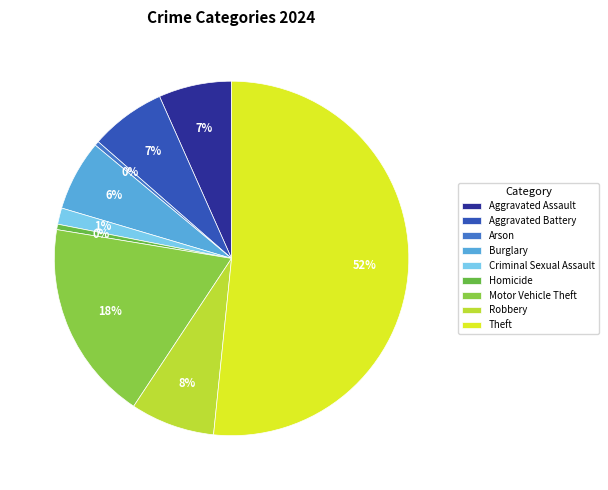

What is the largest slice in the pie chart?

Theft